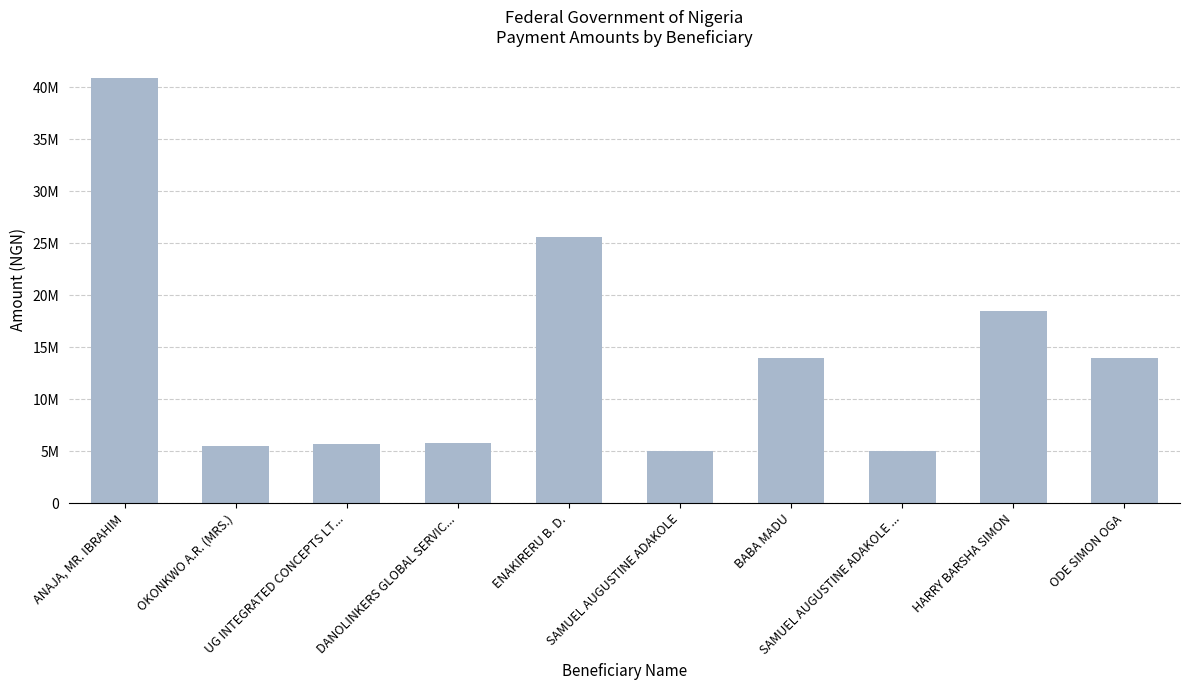

Which label corresponds to the largest value in the chart?

ANAJA, MR. IBRAHIM